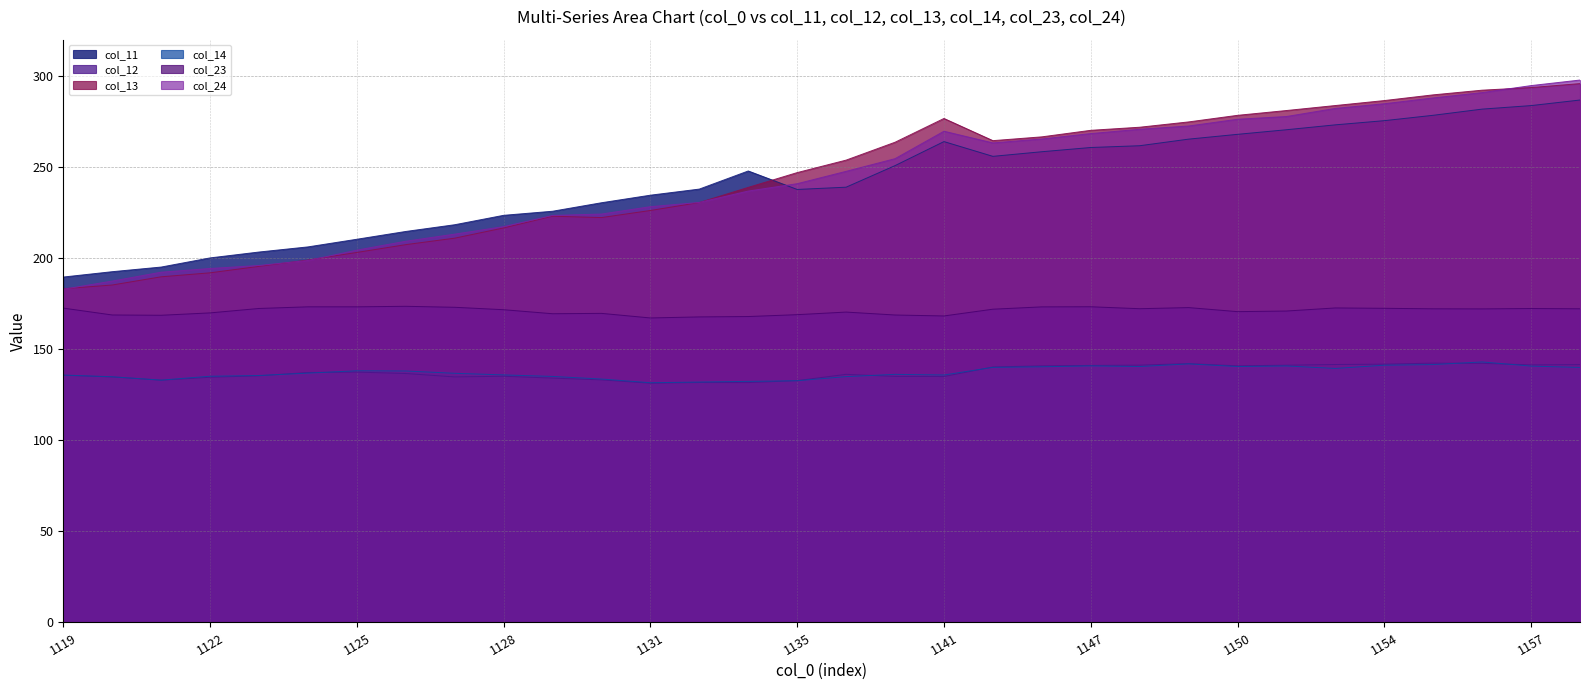

What is the difference between the maximum and minimum values in the col_11 series?

97.2